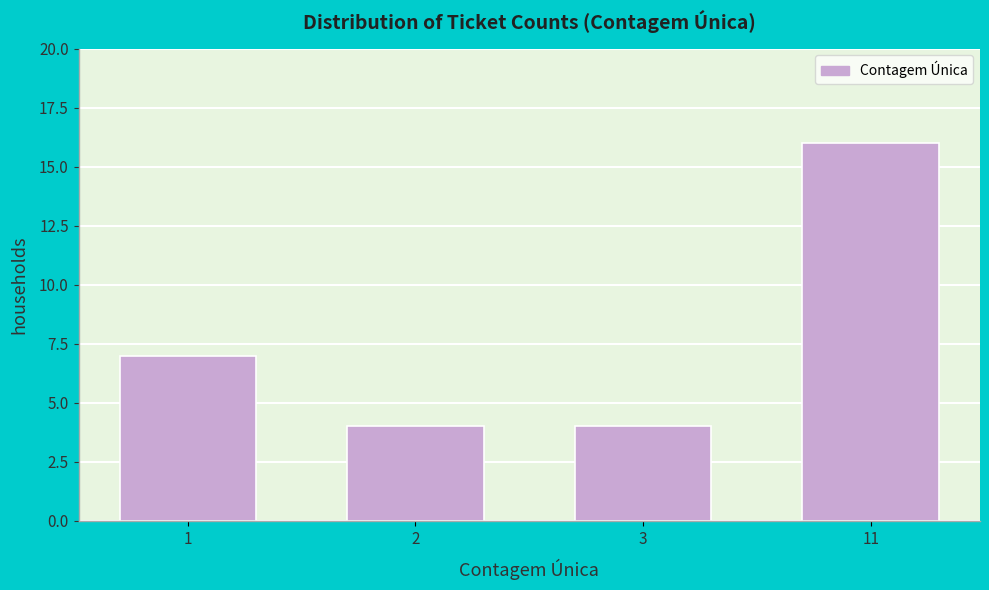

Reading left to right, extract all data points from this chart.

7	4	4	16